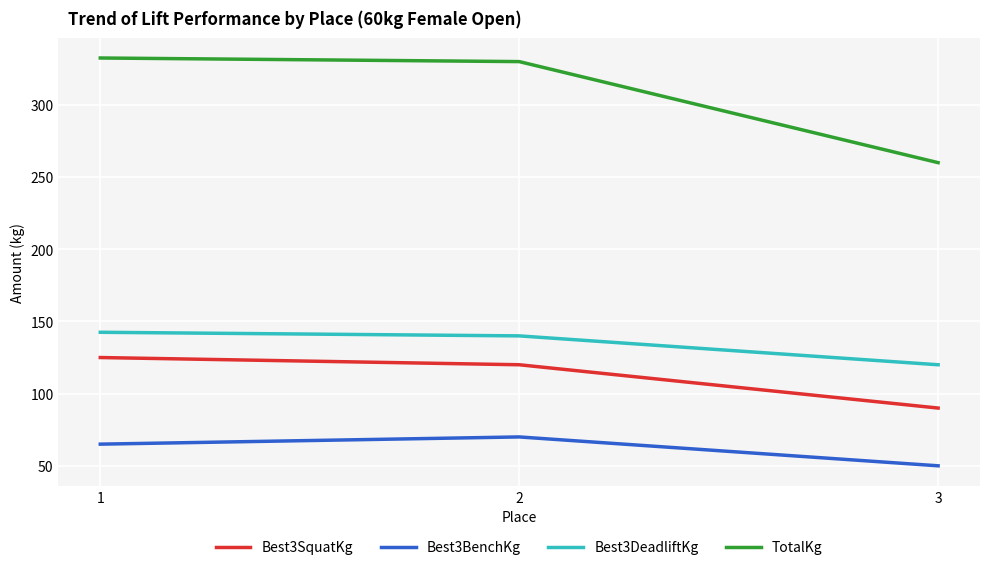

Which series has the largest total across all categories?

TotalKg